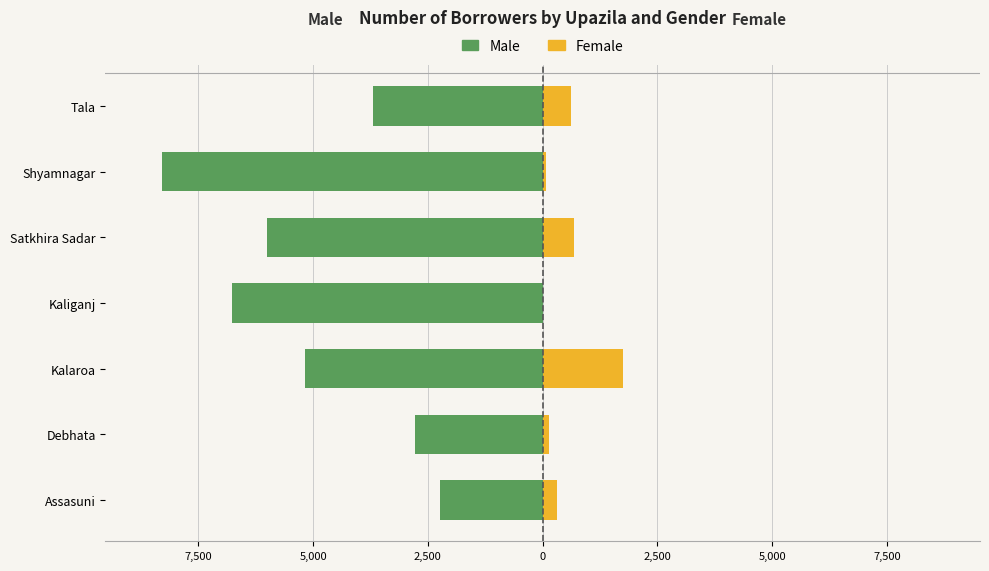

At how many categories does at least one series exceed -2933?

7